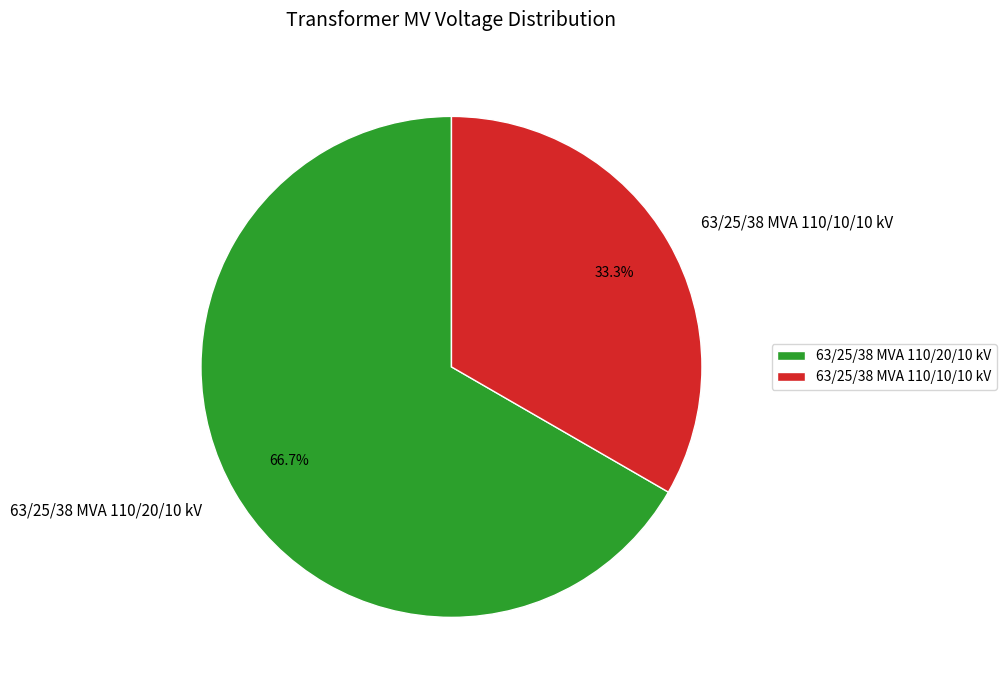

How many slices are in this pie chart?

2